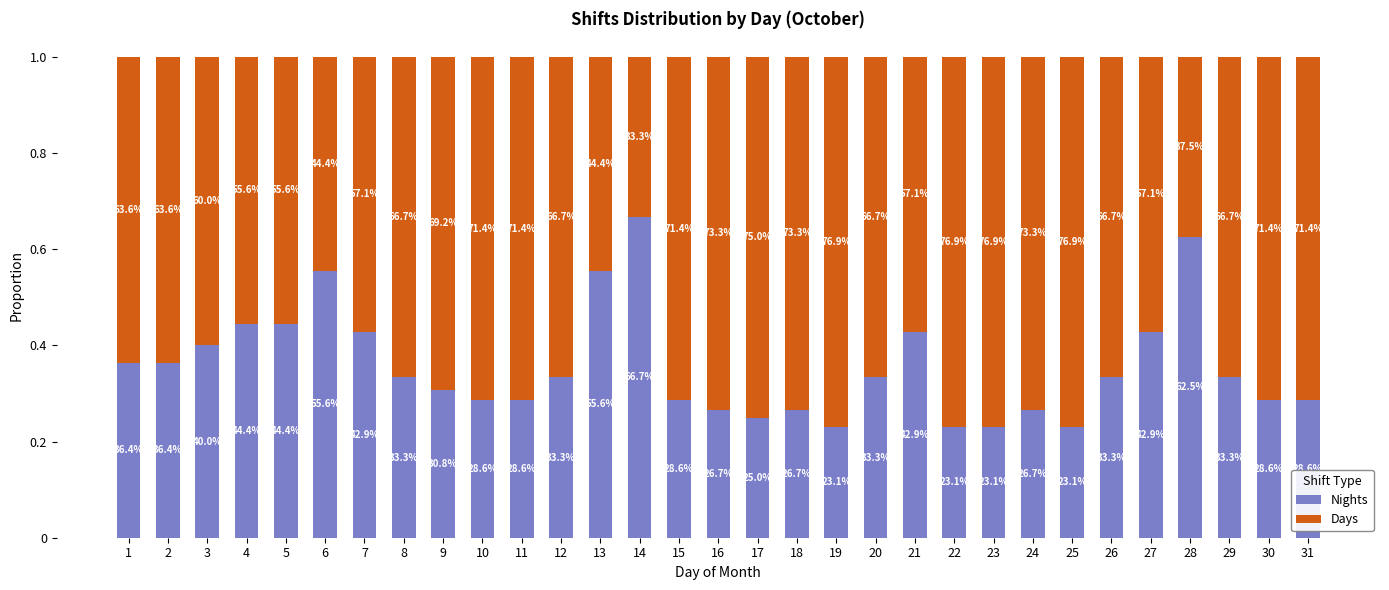

Which has a higher value, 10 or 14?

14